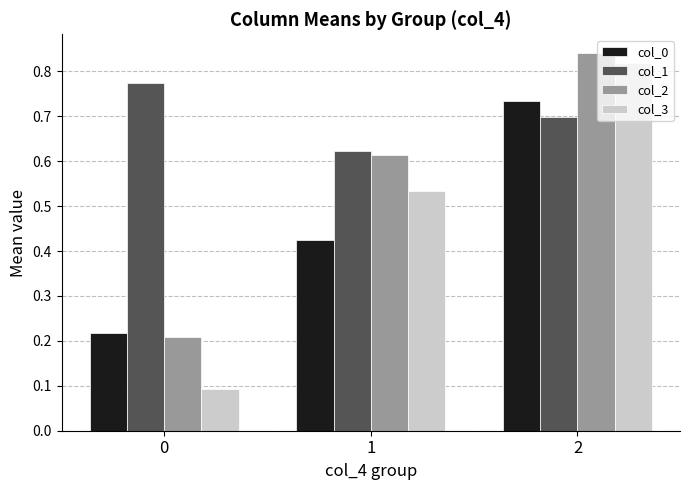

What is the sum of the col_3 values at 0 and 2?

0.9